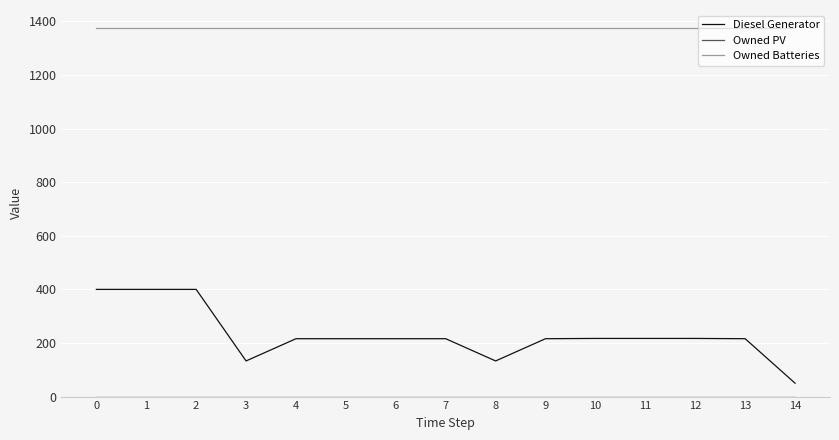

Which series has the largest total across all categories?

Owned Batteries